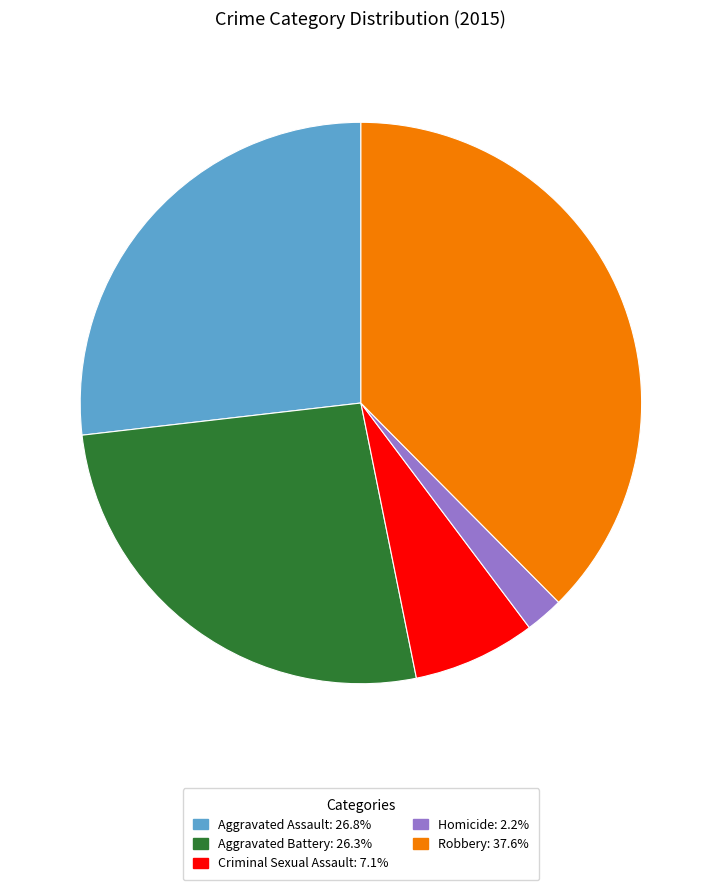

Approximately how many times larger is the value at Aggravated Assault compared to Robbery?

0.7